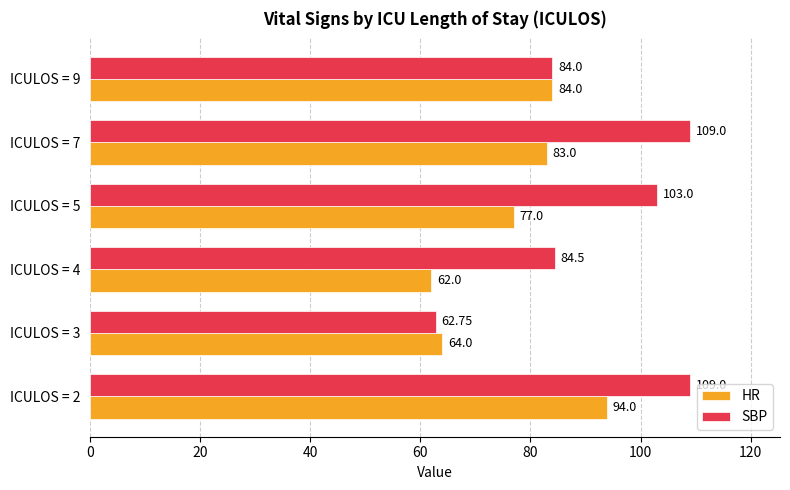

What is the minimum value for SBP?

62.8